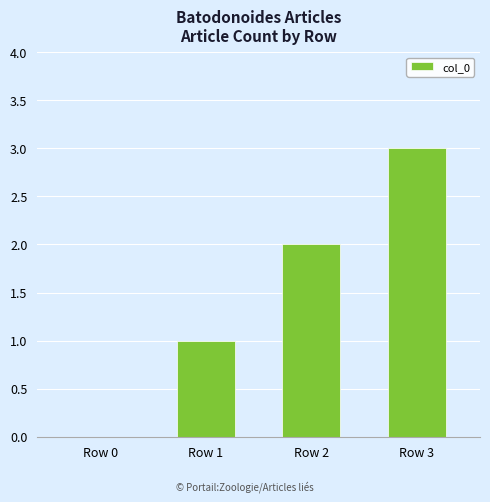

Which has a higher value, Row 3 or Row 1?

Row 3